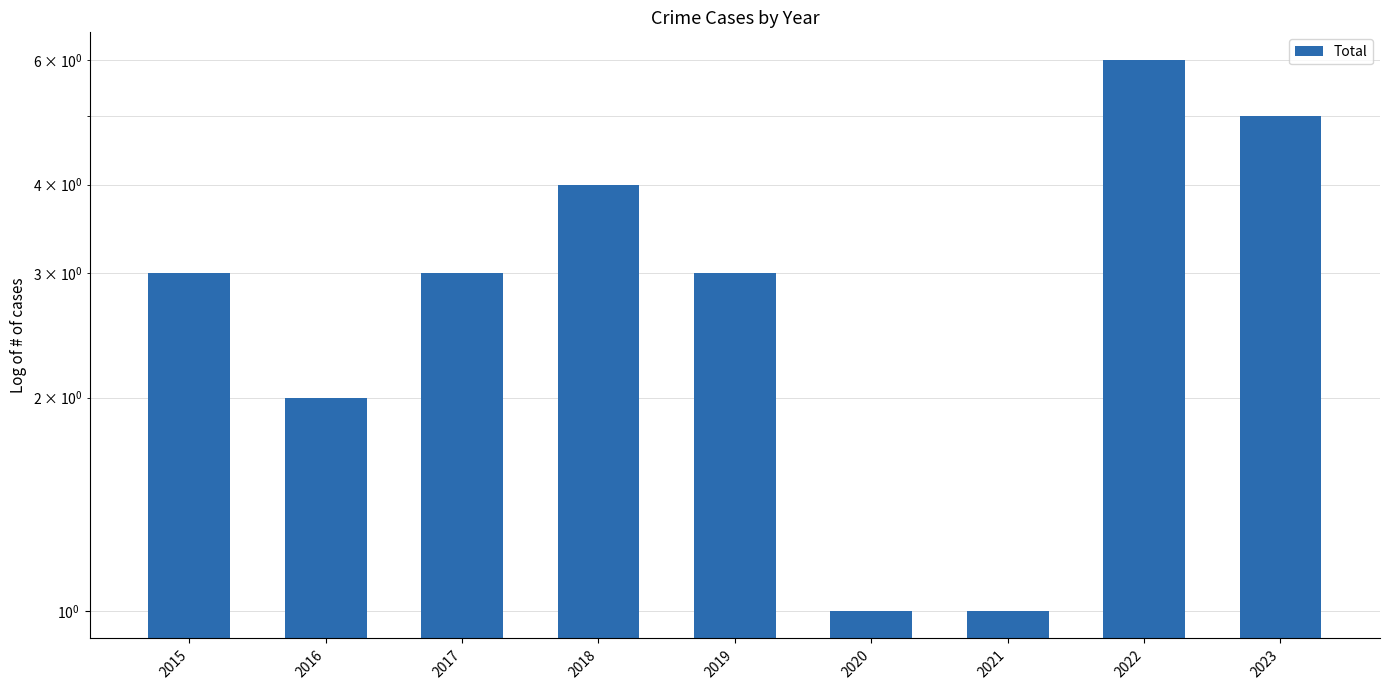

What is the value of the 8th bar from the left?

6